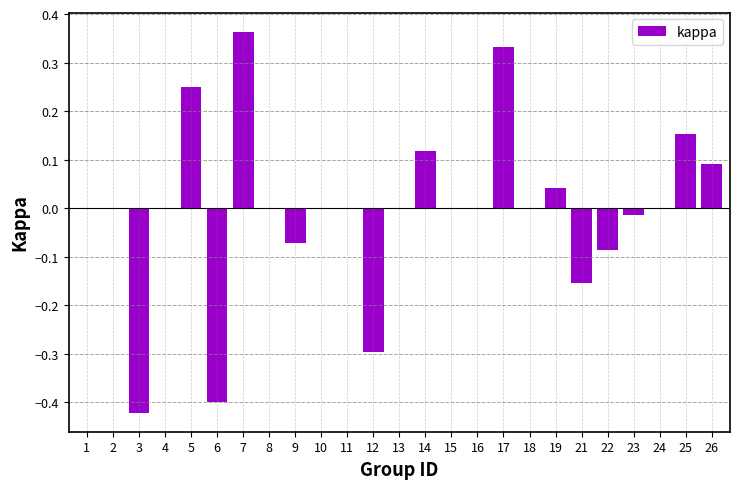

Which label corresponds to the largest value in the chart?

7